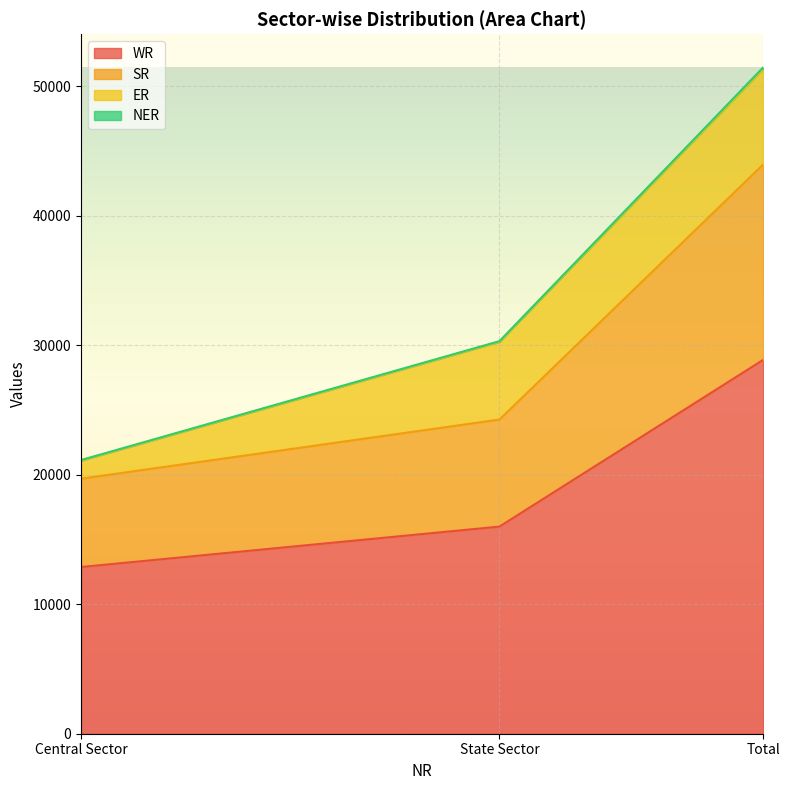

List the labels in order of WR value, smallest first.

Central Sector, State Sector, Total